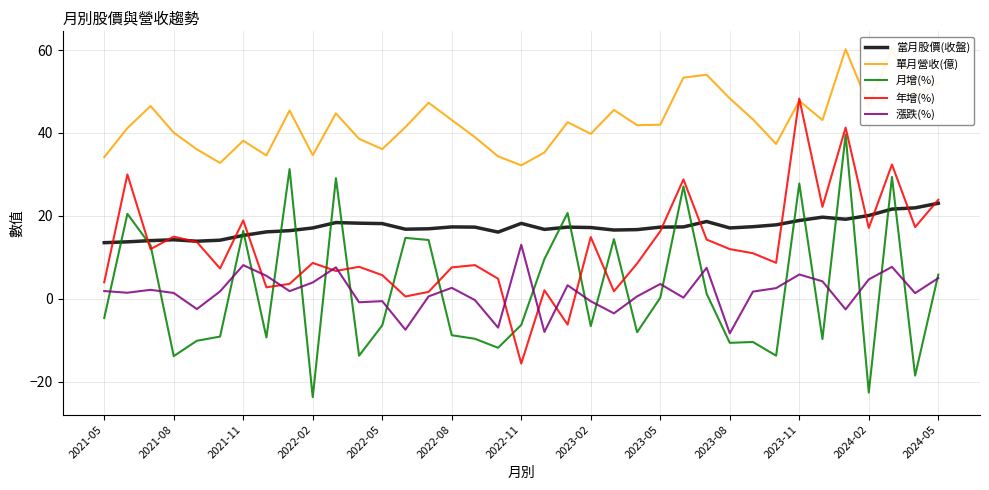

True or false: 當月股價(收盤) has a value of 17.4 at 2022-08.

True